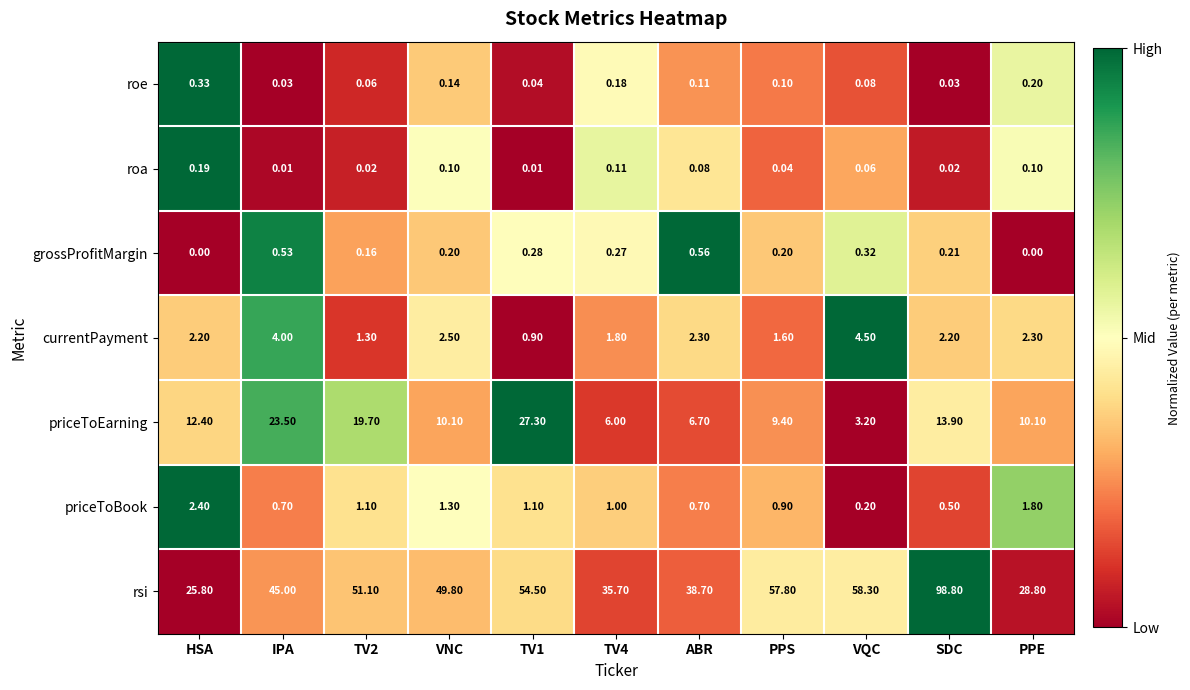

Which category has the highest value in the rsi series?

SDC